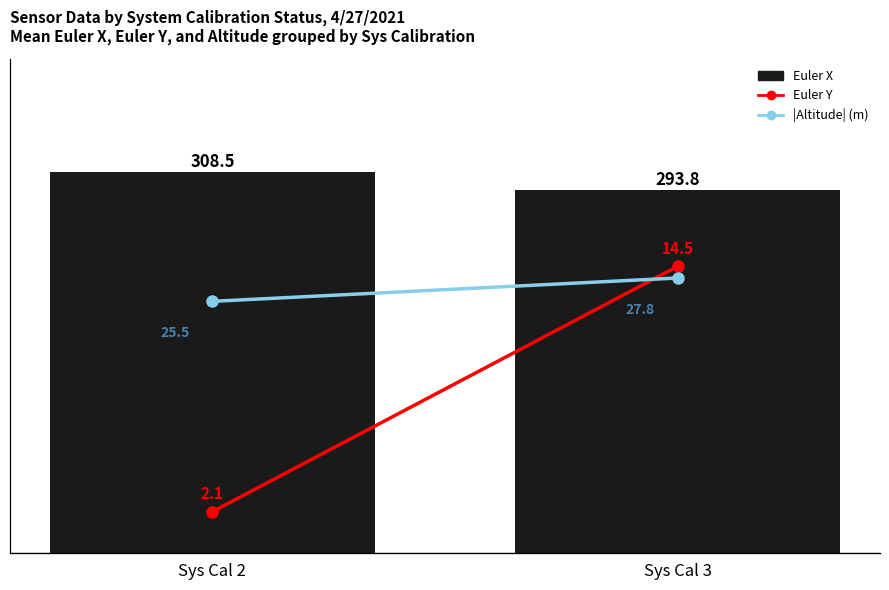

List the series in order of their peak value, lowest first.

Euler Y, |Altitude| (m), Euler X